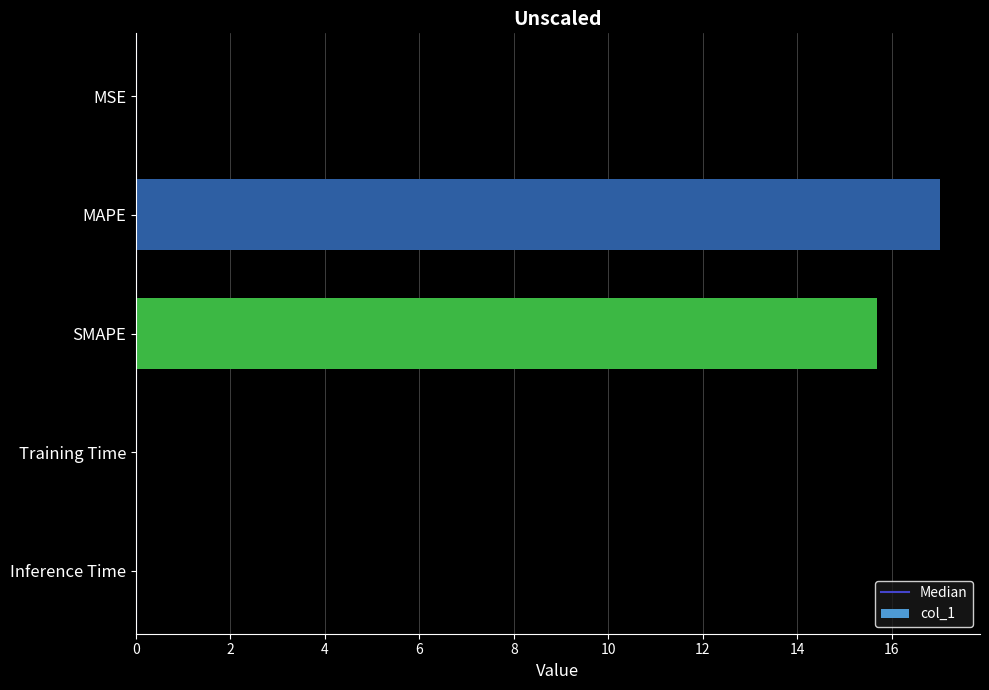

Which category has the highest value across all series?

MAPE